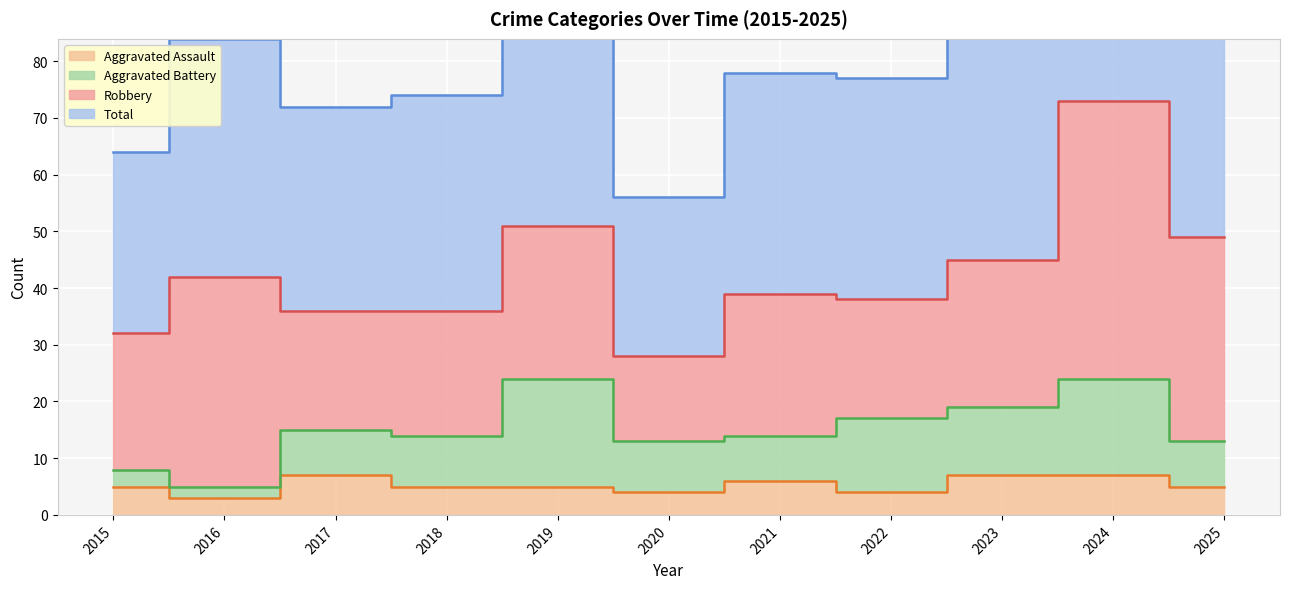

What is the total value across all series at 2023?

99